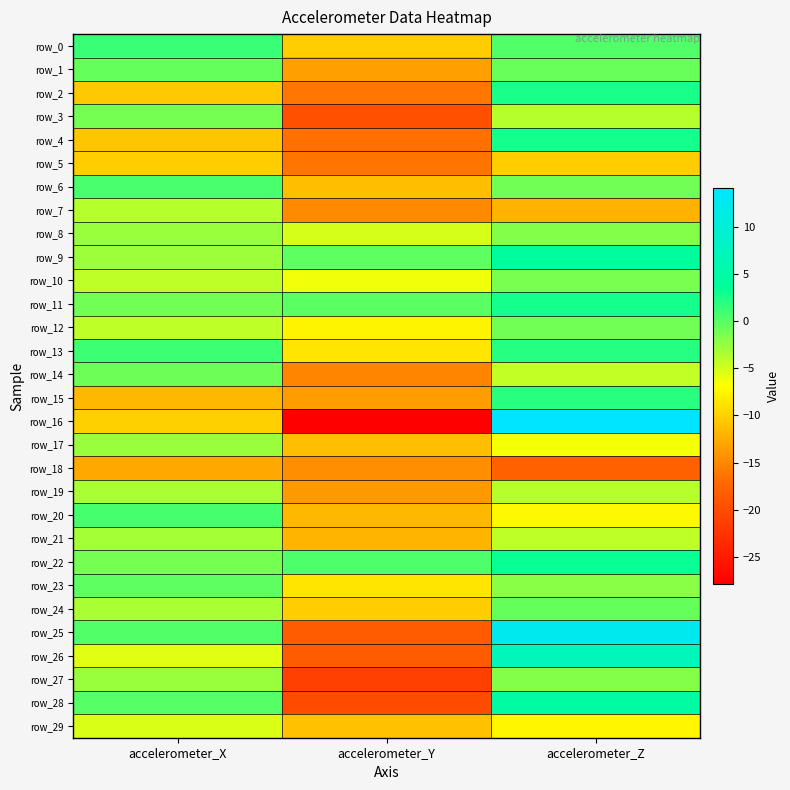

Reading left to right, transcribe all the data shown in this chart.

row_0: 1.2	-10.3	0.2
row_1: -0.5	-13.3	-0.7
row_2: -10.6	-16.2	2.6
row_3: -1.2	-19.7	-3.9
row_4: -10.8	-16.7	2.7
row_5: -10.3	-16.3	-10.2
row_6: 0.6	-11.3	-1.0
row_7: -3.9	-14.9	-12.1
row_8: -2.6	-5.1	-1.8
row_9: -2.8	-0.3	4.1
row_10: -4.2	-6.3	-1.3
row_11: -1.0	-0.0	2.8
row_12: -4.1	-7.6	-1.0
row_13: 1.2	-8.5	2.0
row_14: -0.8	-15.2	-4.3
row_15: -11.7	-13.6	1.9
row_16: -10.0	-27.9	14.1
row_17: -2.6	-11.2	-6.4
row_18: -12.6	-14.5	-17.8
row_19: -3.4	-13.8	-3.8
row_20: 0.8	-11.8	-7.2
row_21: -3.1	-11.8	-4.1
row_22: -1.2	0.5	3.3
row_23: -0.2	-8.6	-2.0
row_24: -3.4	-10.3	-0.6
row_25: 0.2	-18.5	12.4
row_26: -5.7	-18.5	7.2
row_27: -2.7	-21.2	-1.9
row_28: 0.1	-20.1	4.5
row_29: -5.2	-11.0	-7.5